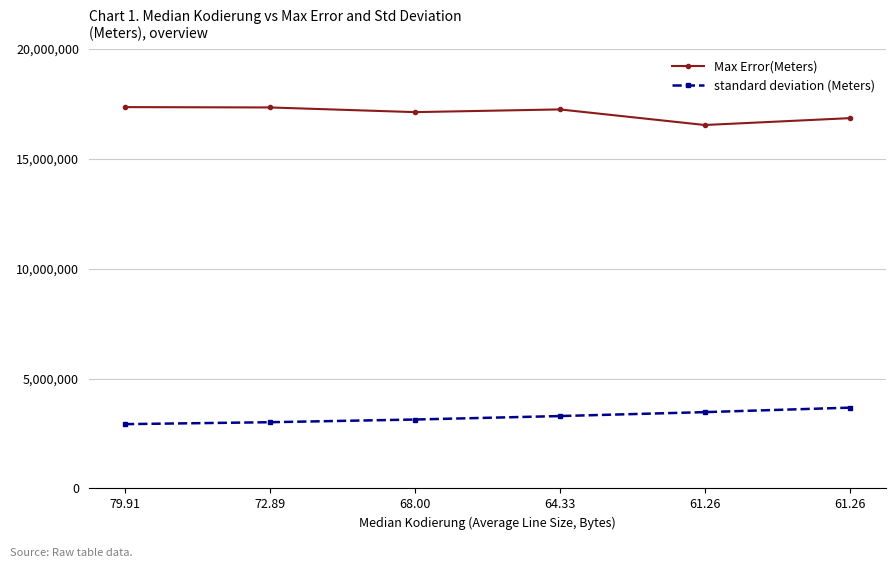

What are all the series names shown in the legend?

Max Error(Meters), standard deviation (Meters)